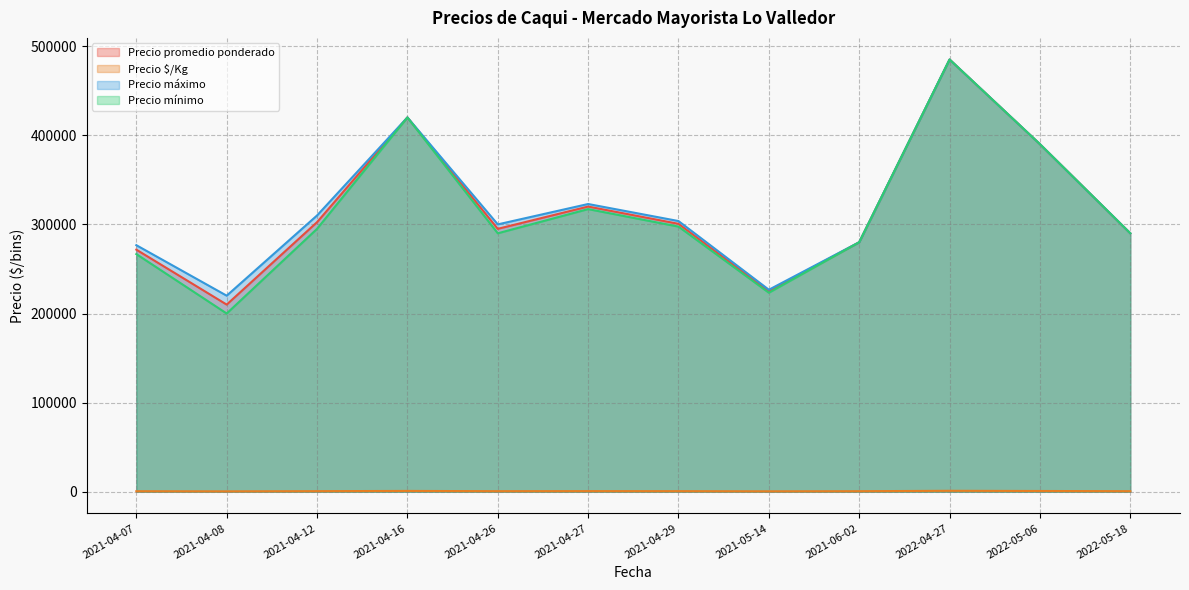

Which series has the largest range (max minus min)?

Precio mínimo